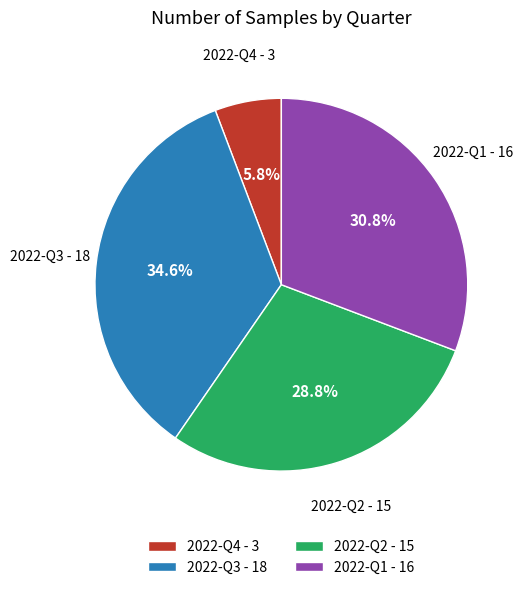

What percentage is the 2022-Q4 slice, to the nearest percent?

6%